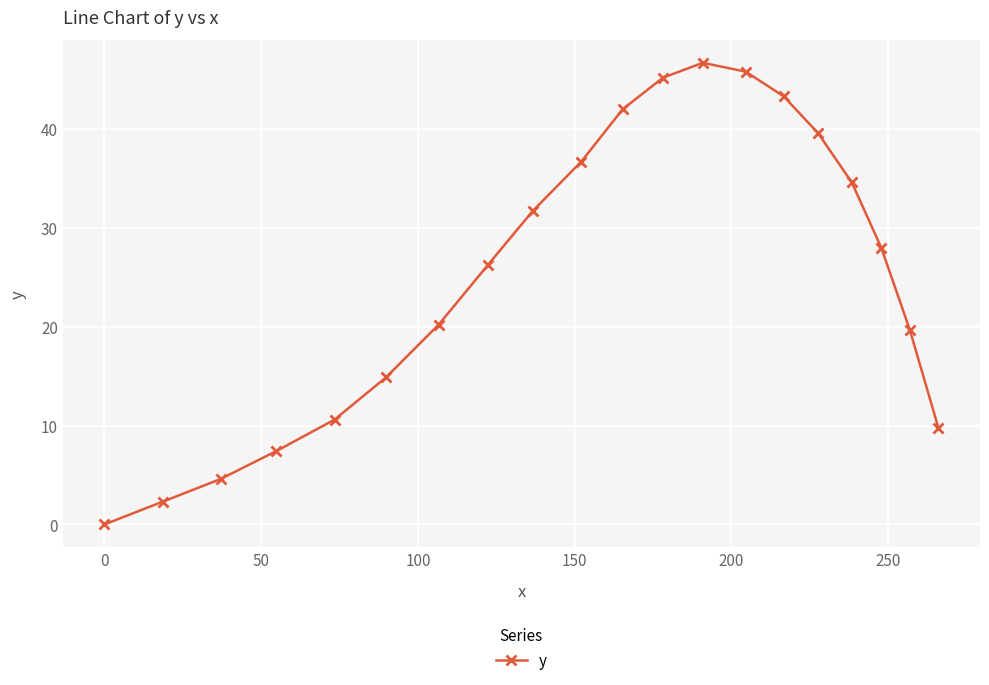

How many interior local peaks (higher than both neighbors) does the data have?

1